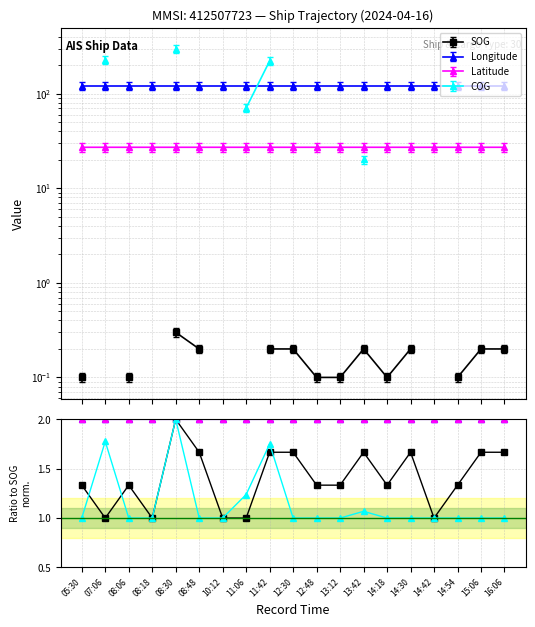

Which series has the widest spread of values?

COG